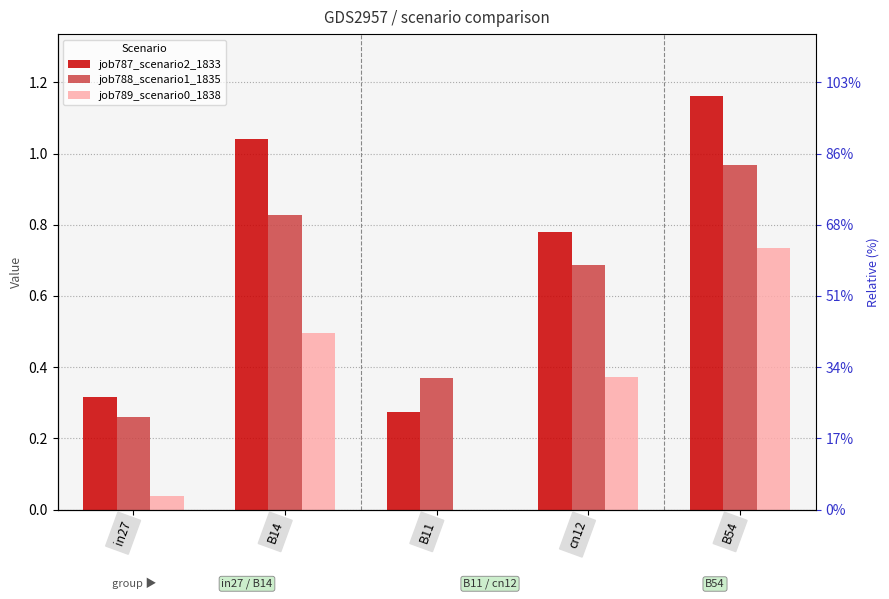

Is it true that job789_scenario0_1838 equals 0.7 at B14?

False